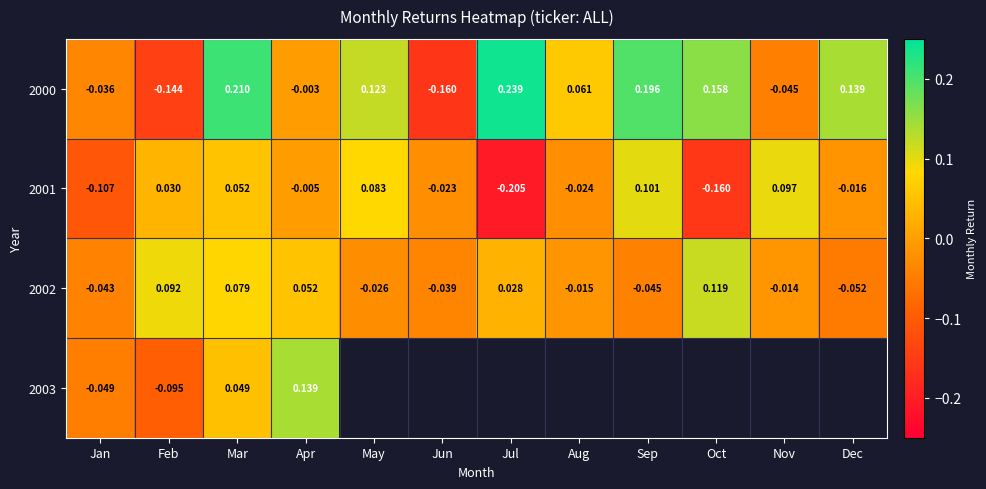

Rank the categories by 2002 value from lowest to highest.

Dec, Sep, Jan, Jun, May, Aug, Nov, Jul, Apr, Mar, Feb, Oct